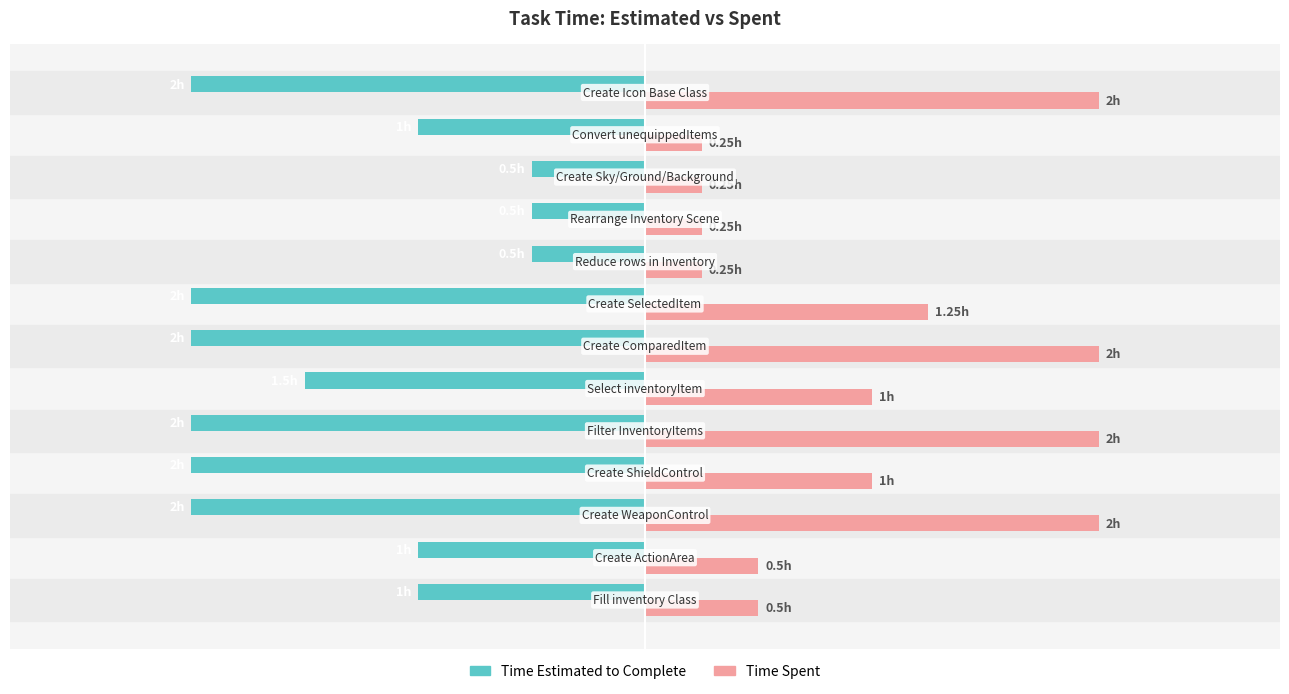

What is the minimum value for Time Spent?

0.2